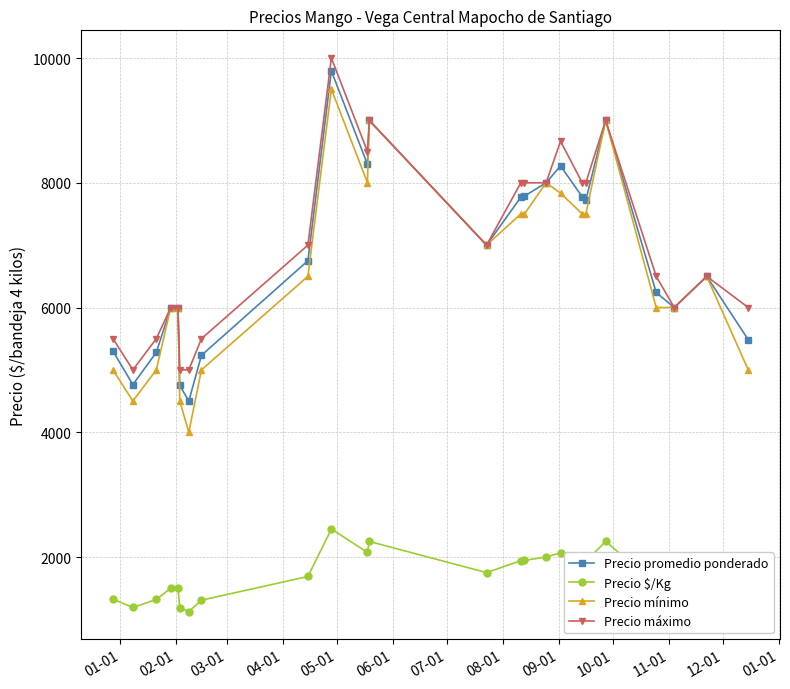

Which series has the largest range (max minus min)?

Precio mínimo